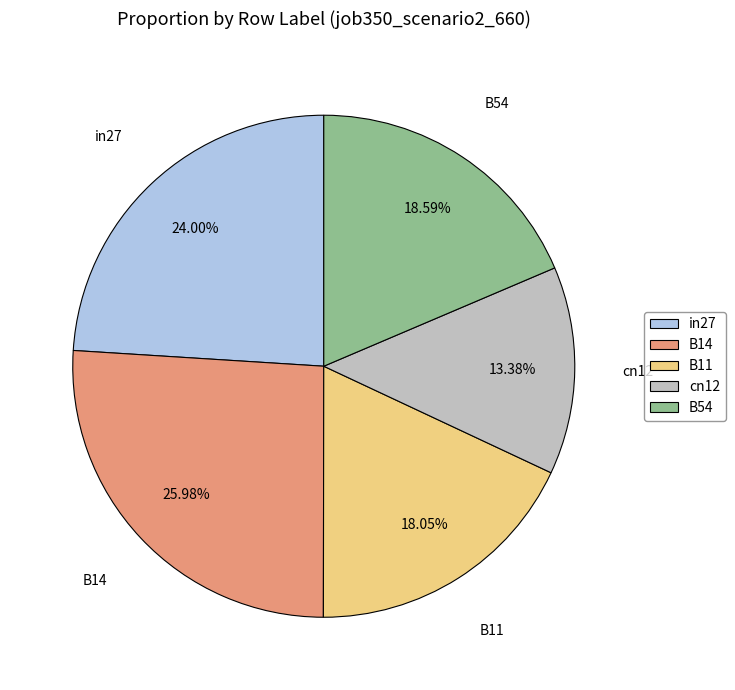

To the nearest percent, what is the difference between the B14 and B54 slice percentages?

7%